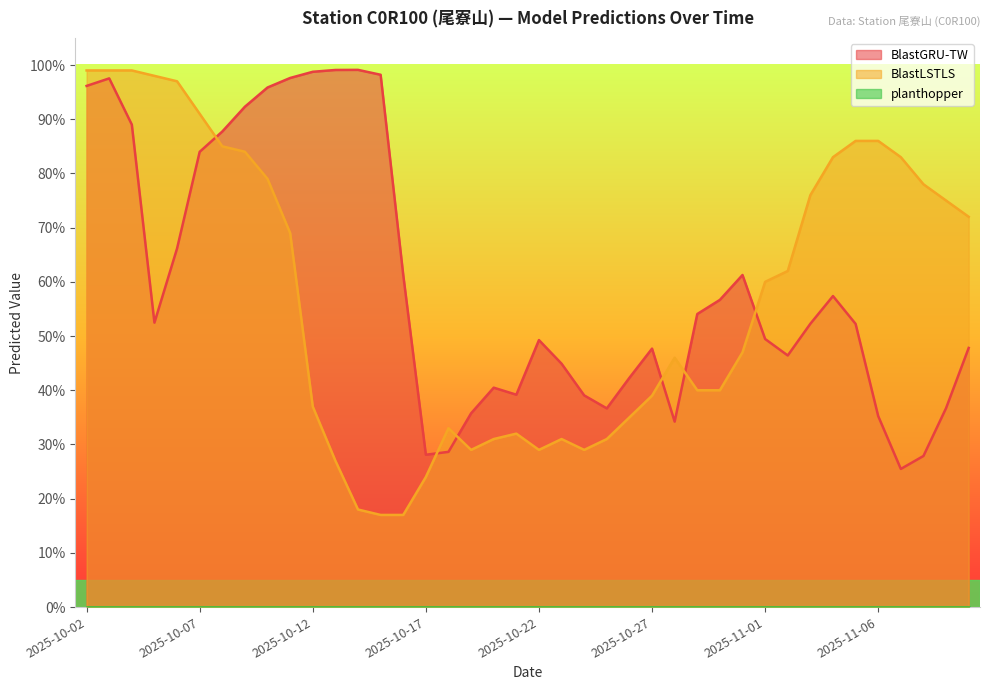

What is the label of the 40th point from the left?

2025-11-10